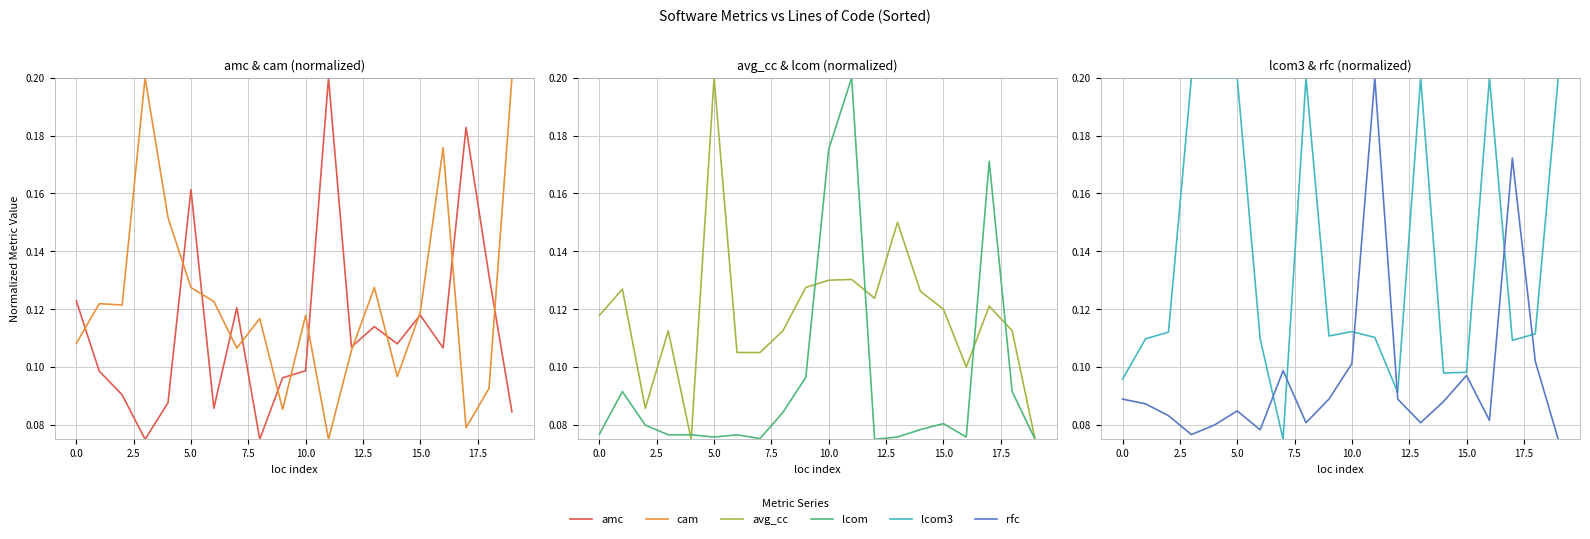

What is the value of the avg_cc point at the 14th from the left?

0.2